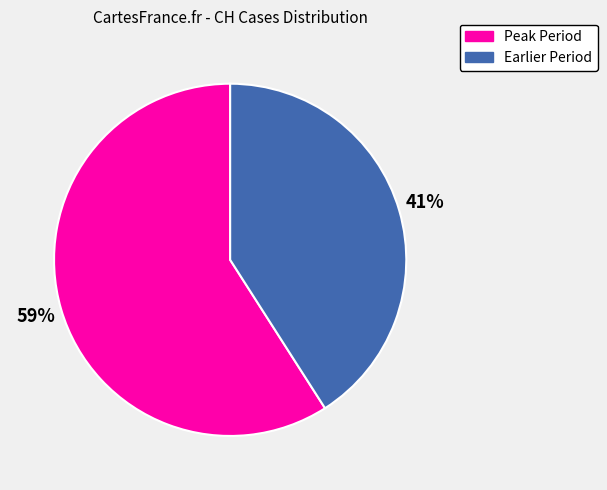

To the nearest percent, what is the average slice percentage?

50%